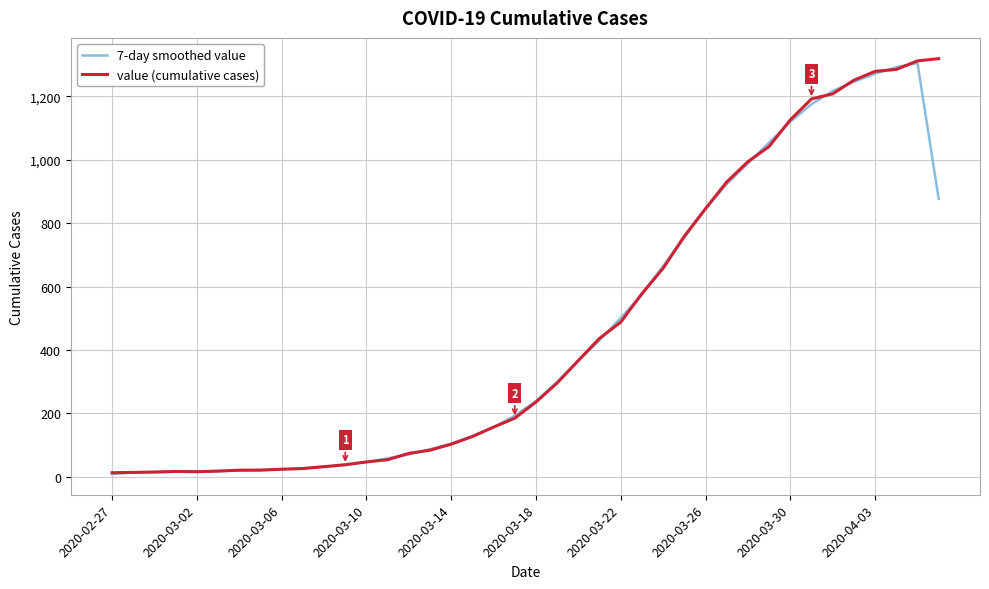

What is the greatest value displayed?

1319.0